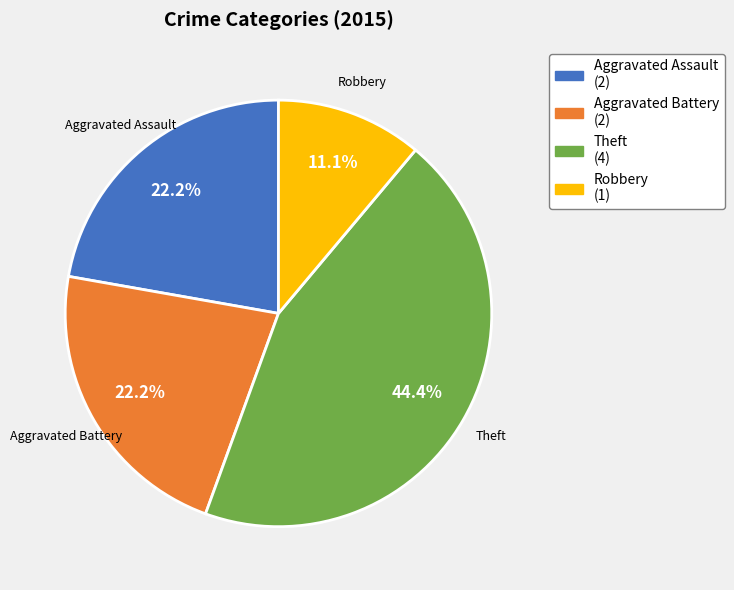

Is the sum of Robbery and Theft greater than half?

Yes